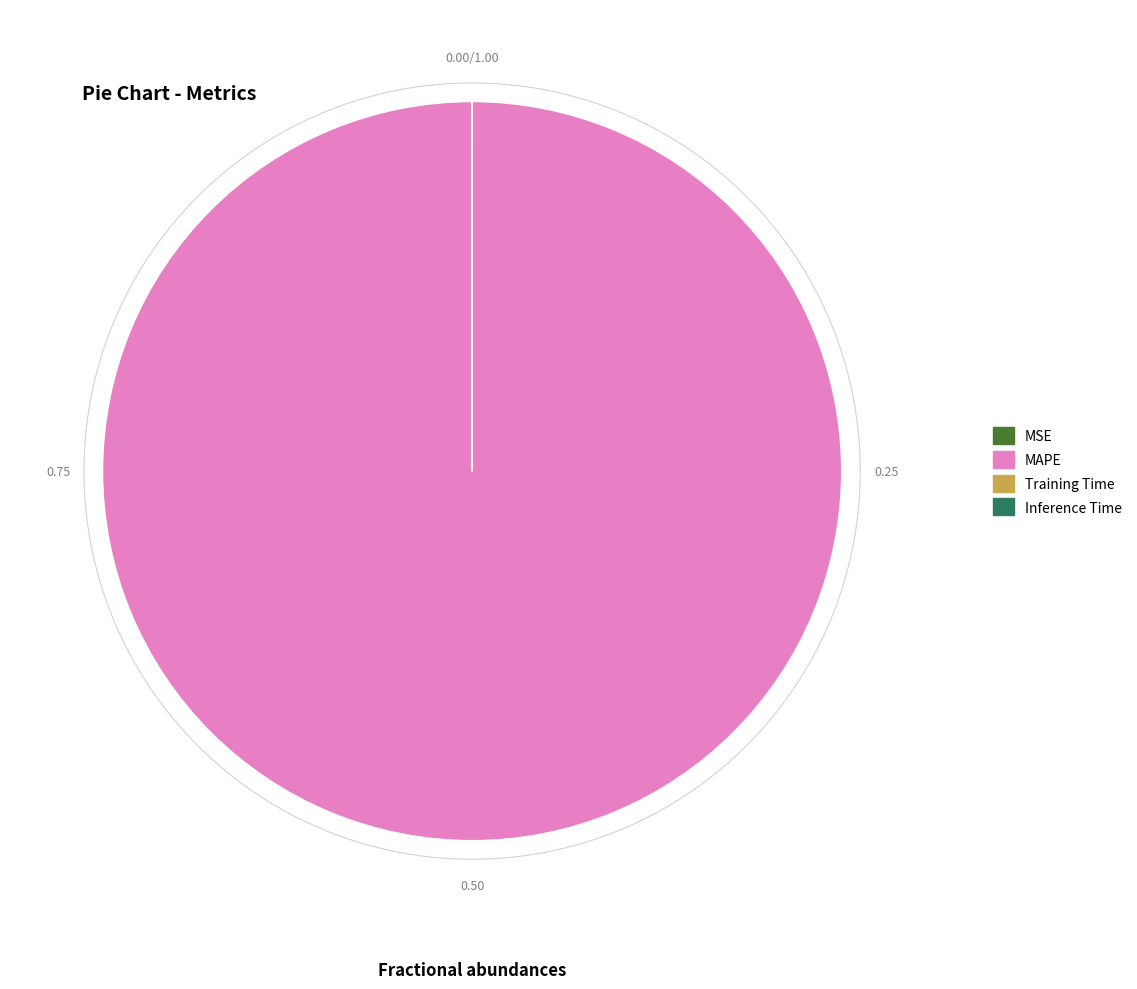

Between Training Time and MSE, which is larger?

MSE